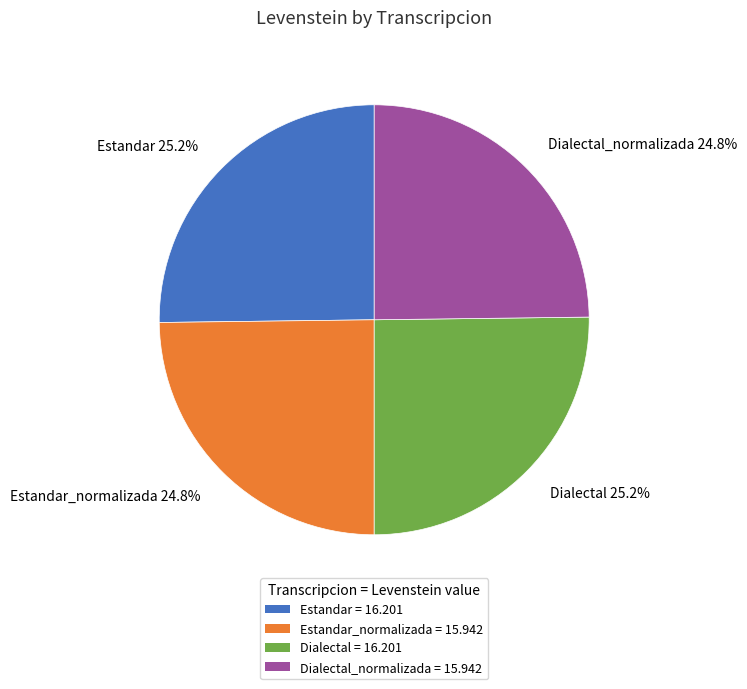

Is there a majority slice in this chart?

No